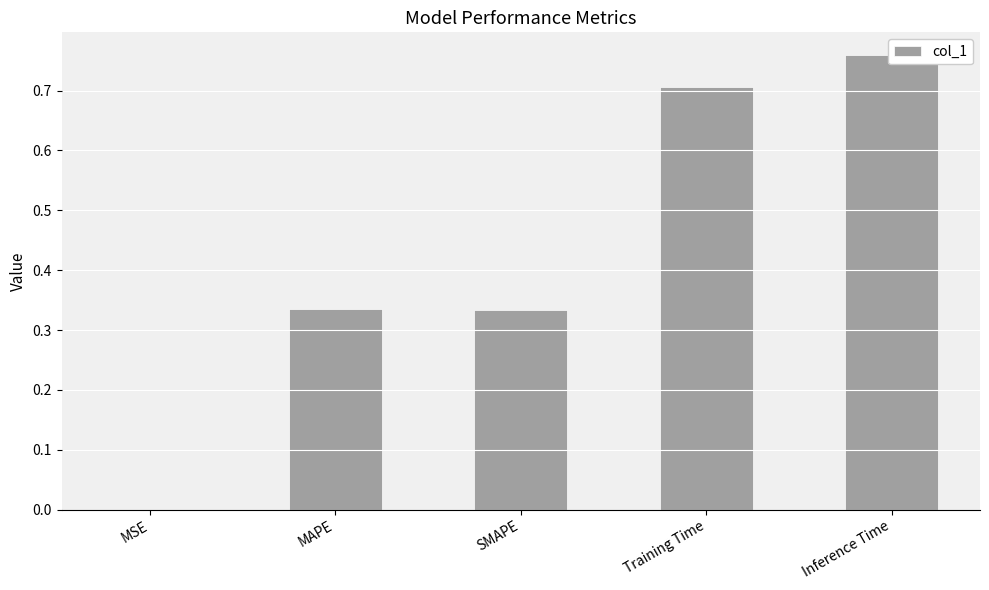

What is the label of the 4th bar from the right?

MAPE